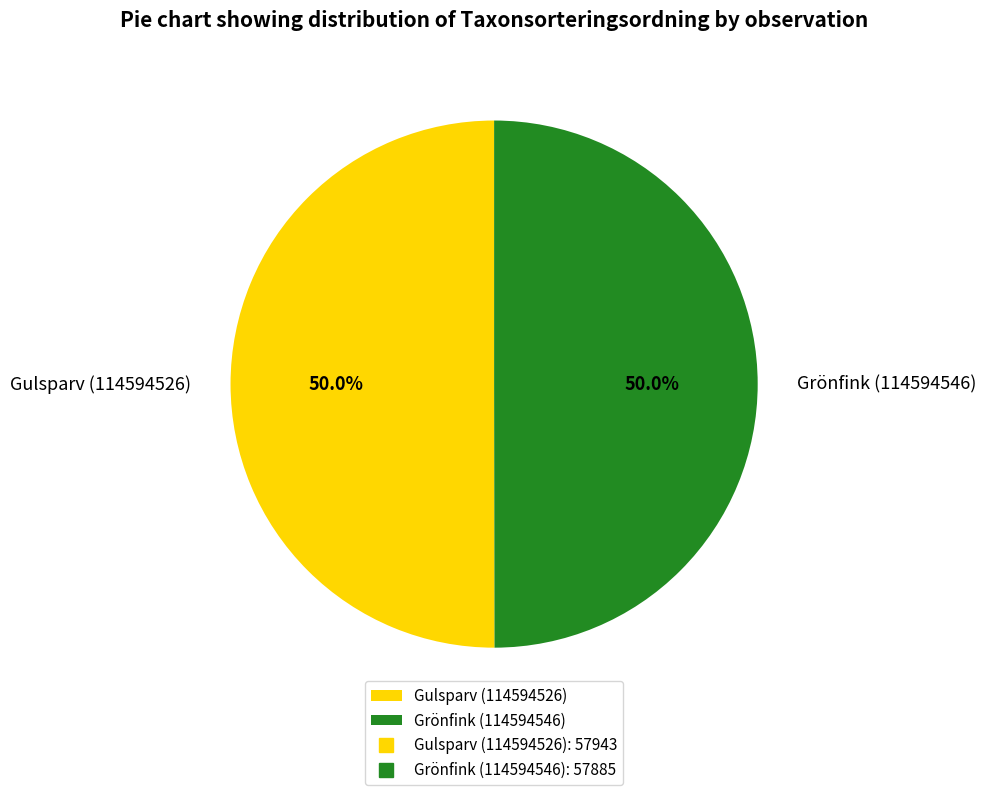

Approximately how many times larger is the value at Grönfink (114594546) compared to Gulsparv (114594526)?

1.0